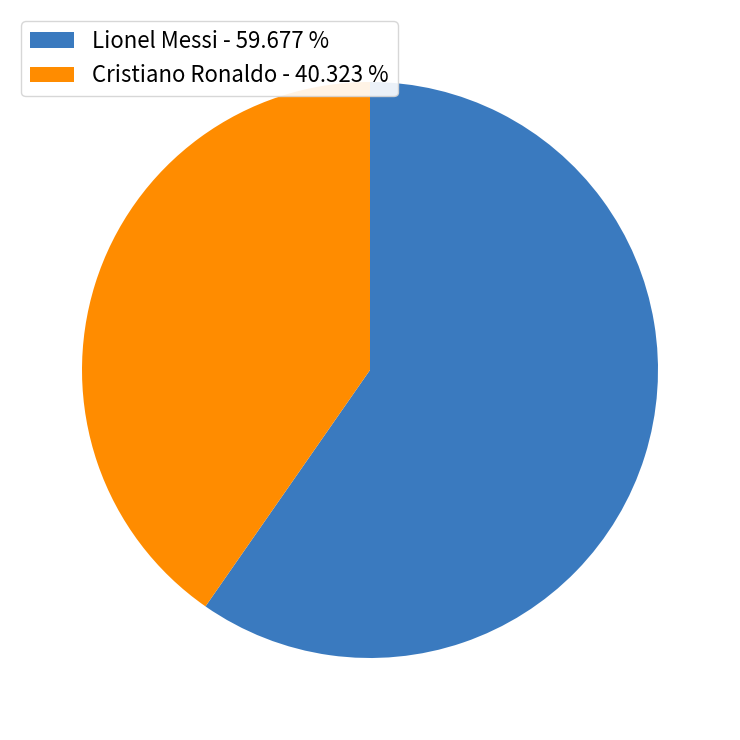

Which has a higher value, Lionel Messi - 59.677 % or Cristiano Ronaldo - 40.323 %?

Lionel Messi - 59.677 %